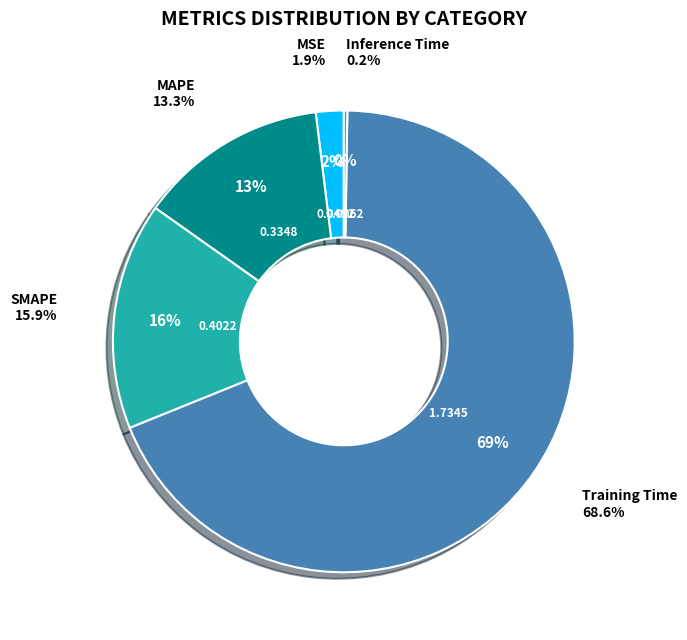

Rank the categories by value from highest to lowest.

Training Time, SMAPE, MAPE, MSE, Inference Time